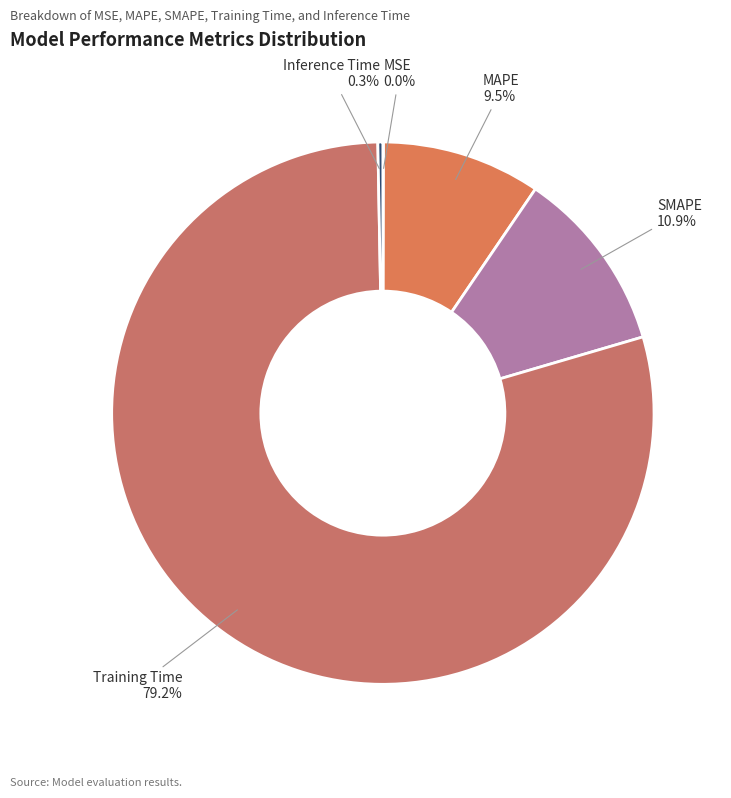

Which slice is the smallest?

MSE